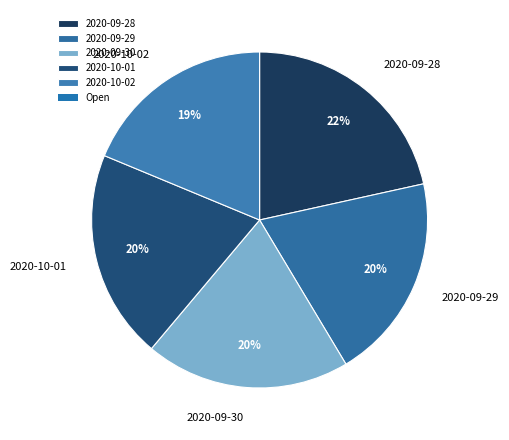

Is there a majority slice in this chart?

No